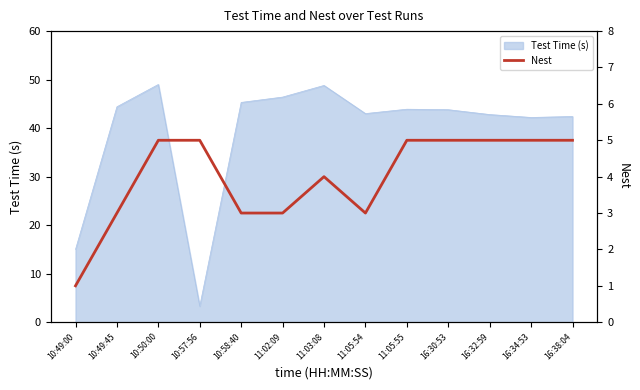

Where is Test Time (s) nearest to the value 26?

10:49:00